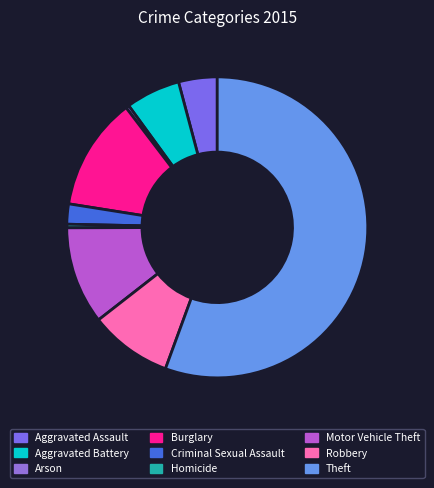

How many segments does this pie chart have?

9